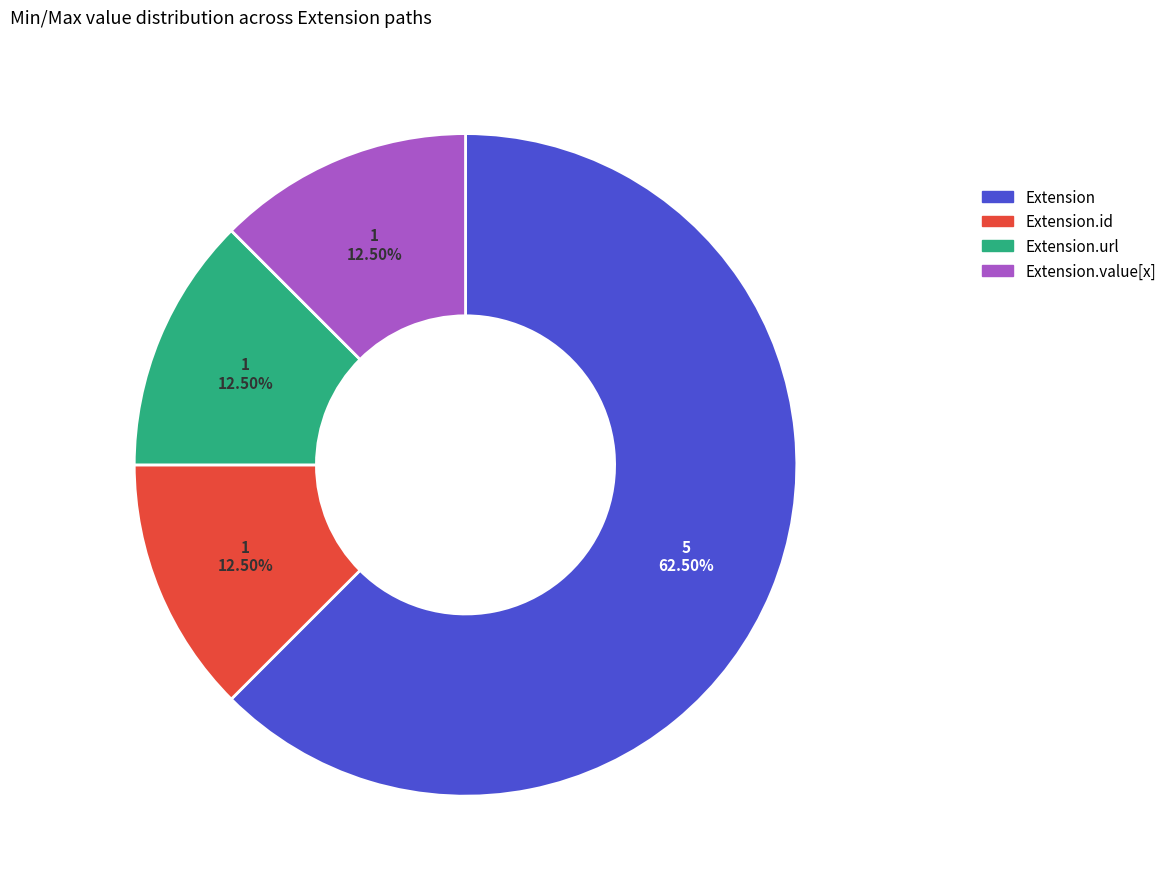

Do Extension.id and Extension.url together represent more than half of the pie?

No